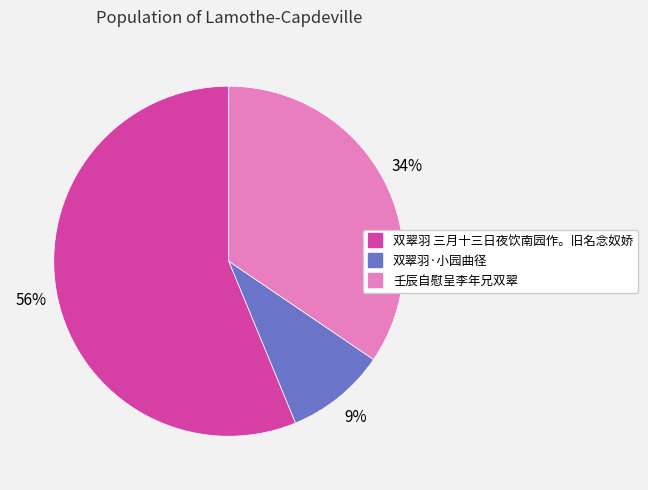

Which has a higher value, 壬辰自慰呈李年兄双翠 or 双翠羽 三月十三日夜饮南园作。旧名念奴娇?

双翠羽 三月十三日夜饮南园作。旧名念奴娇